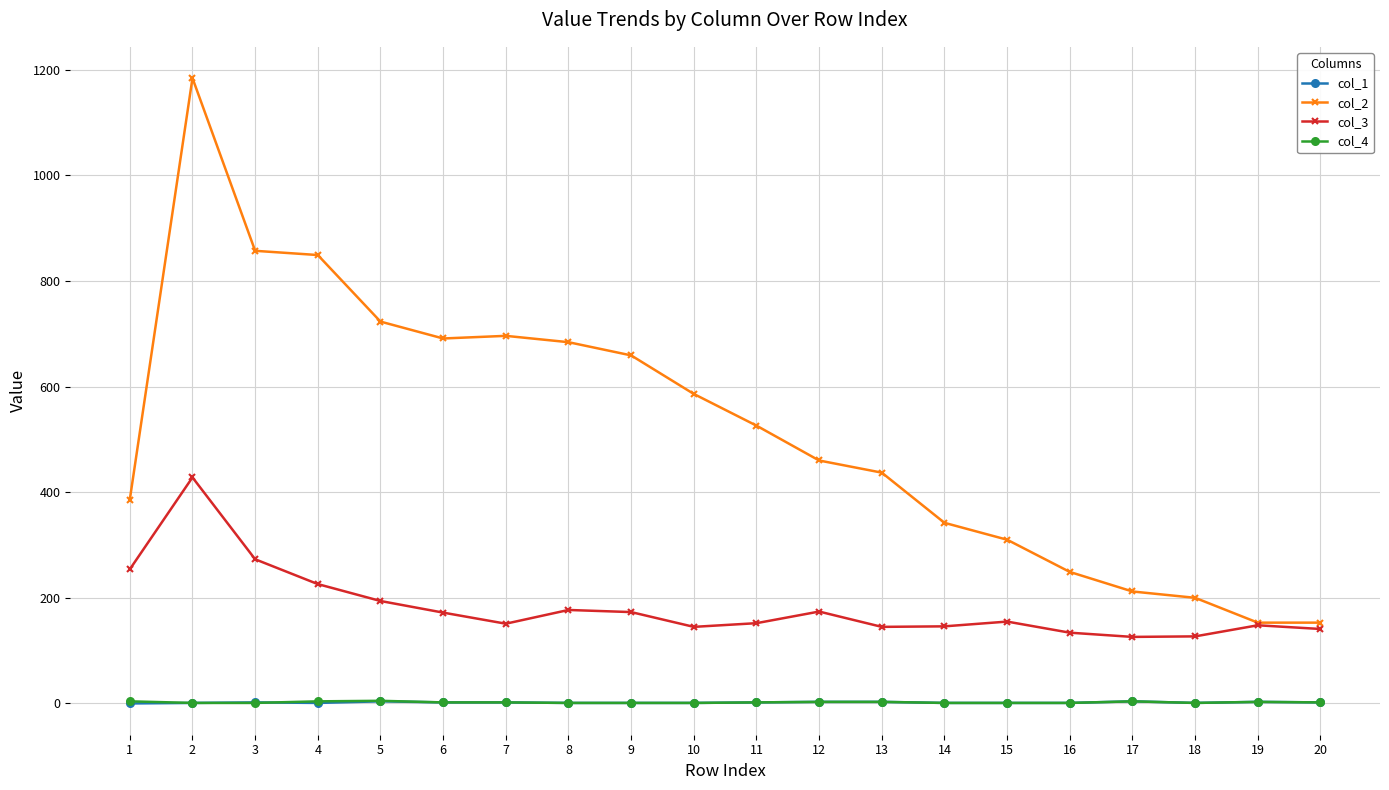

What is the greatest value displayed?

1184